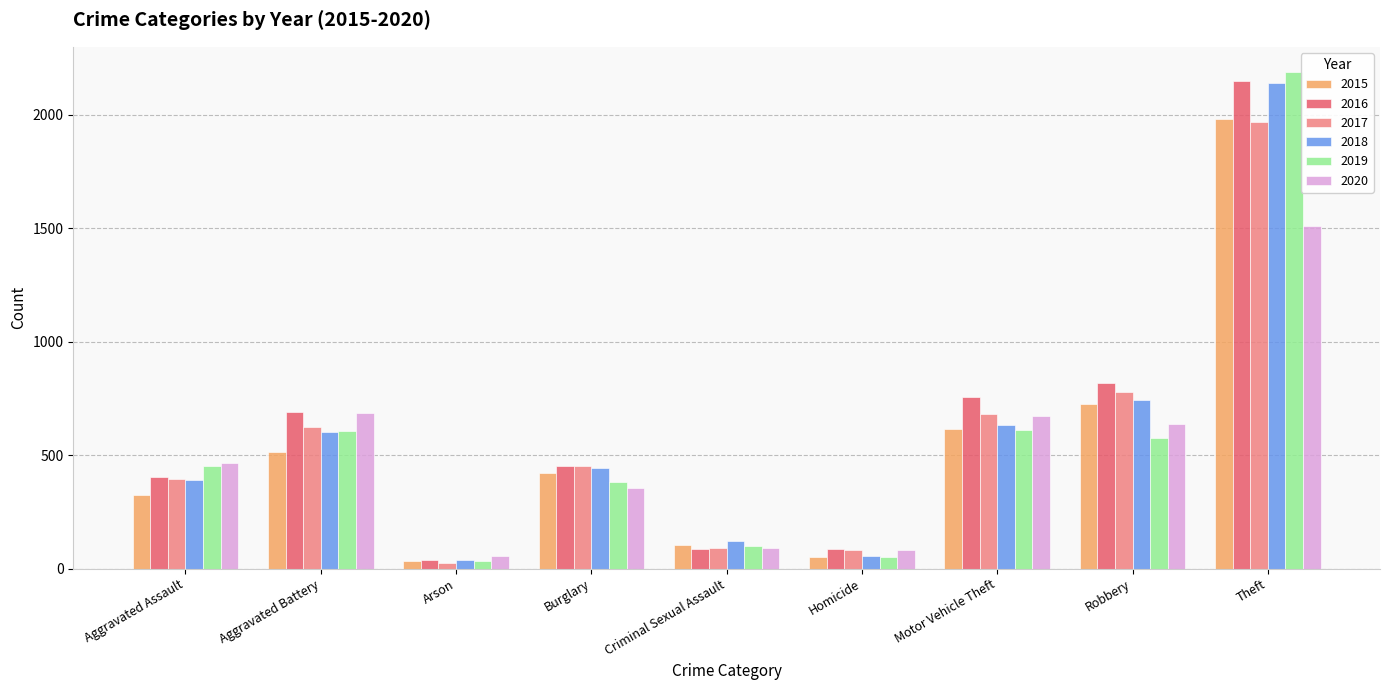

How many distinct data groups are displayed?

6